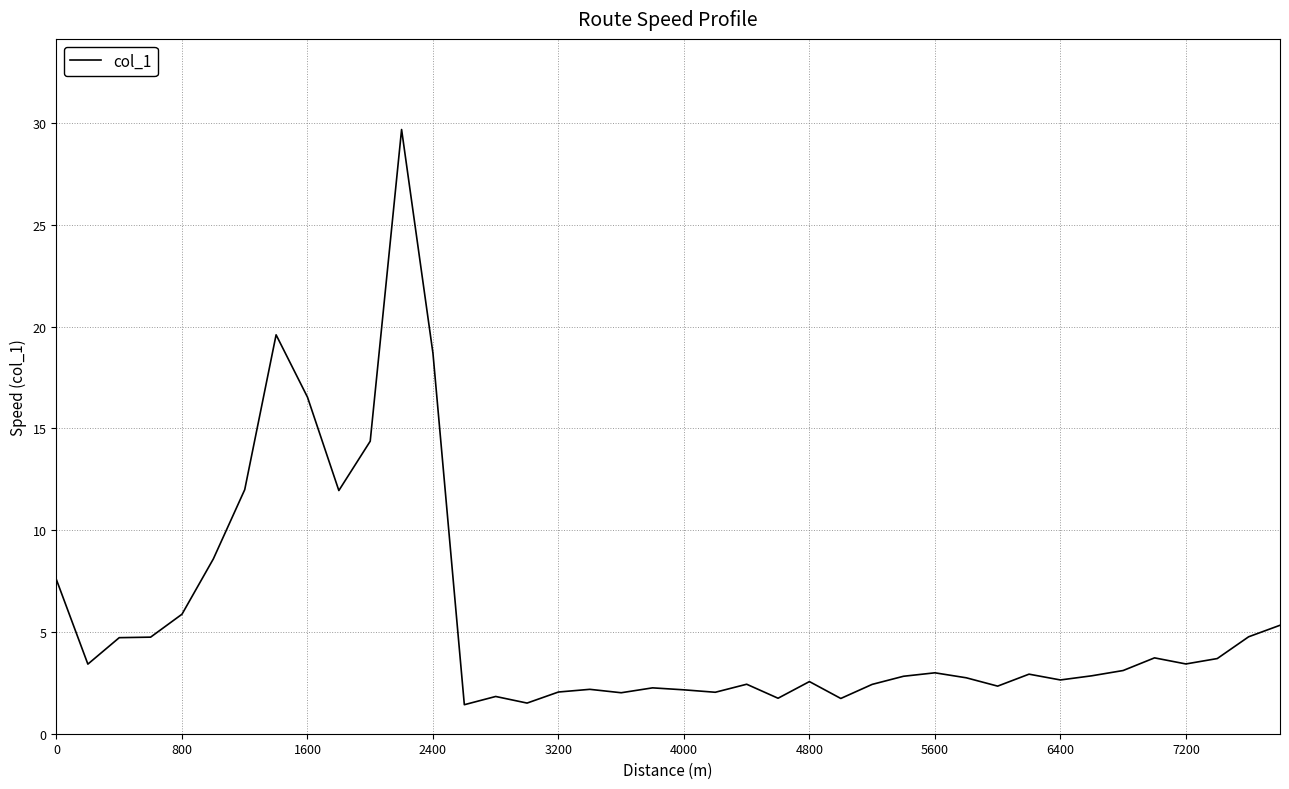

True or false: the data has more than 0 interior local peaks.

True